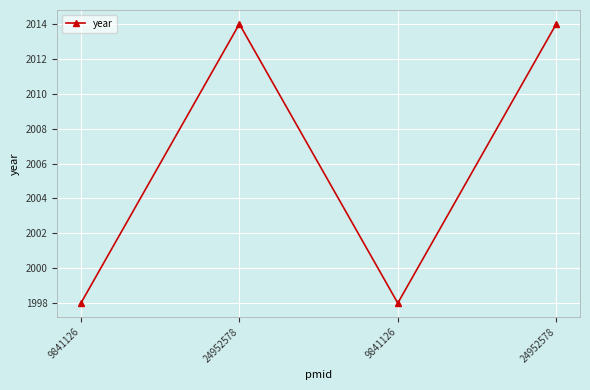

Does the chart have visible grid lines?

Yes